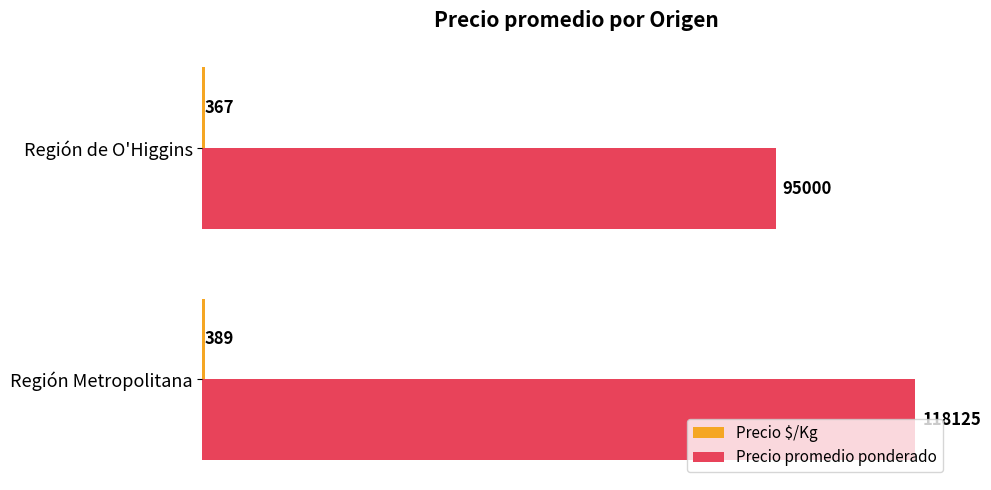

Read the Precio promedio ponderado value at Región Metropolitana, to the nearest 100.

118100